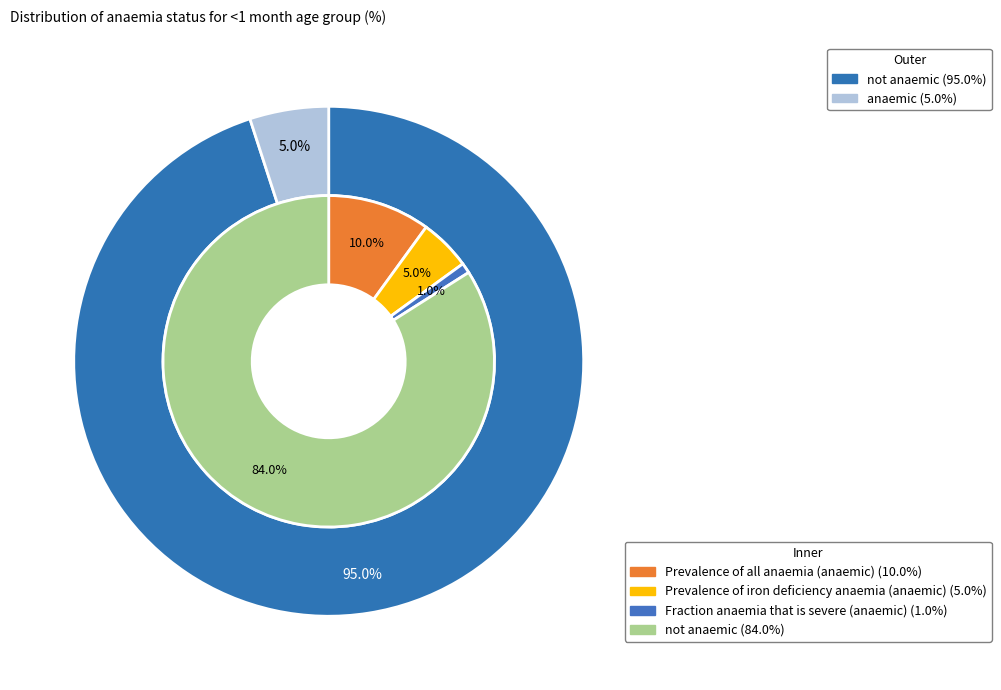

How much of the chart is everything except anaemic?

95.0%